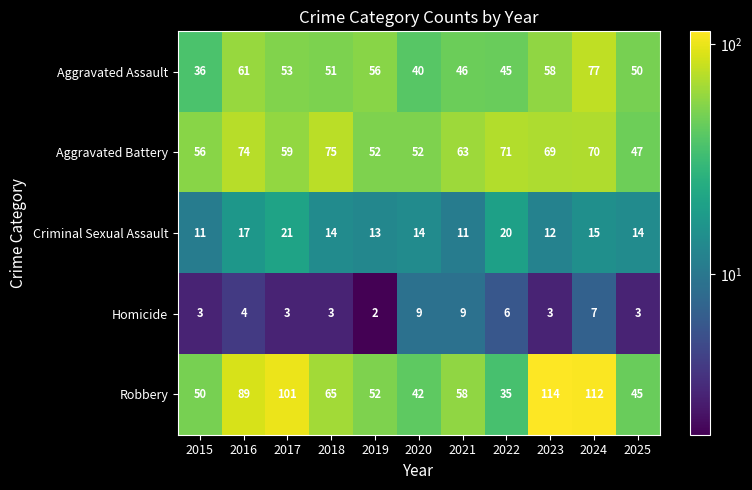

True or false: Aggravated Battery has a value of 93 at 2023.

False